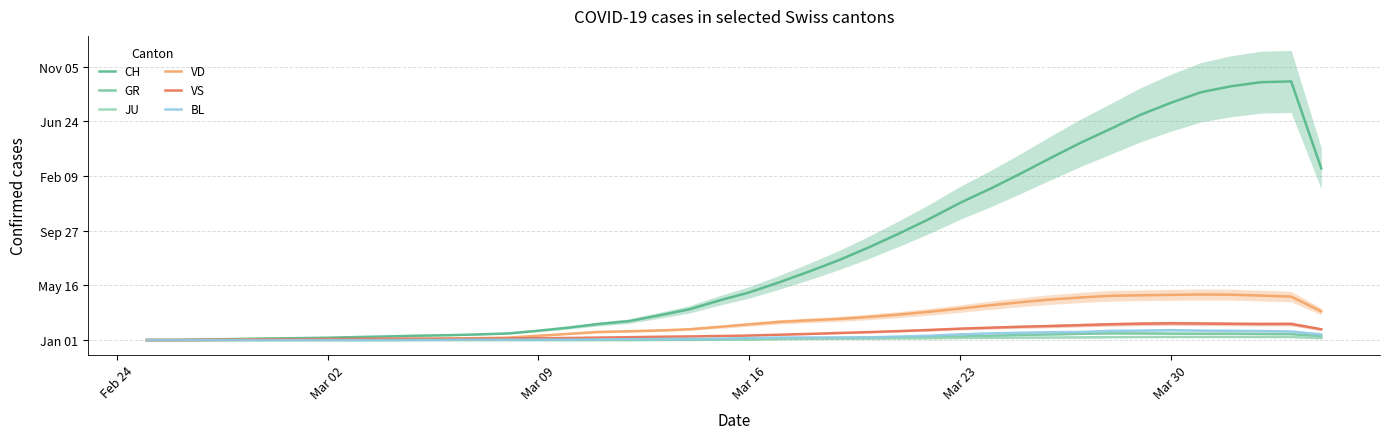

In GR, how many points are higher than both neighbors (excluding endpoints)?

1